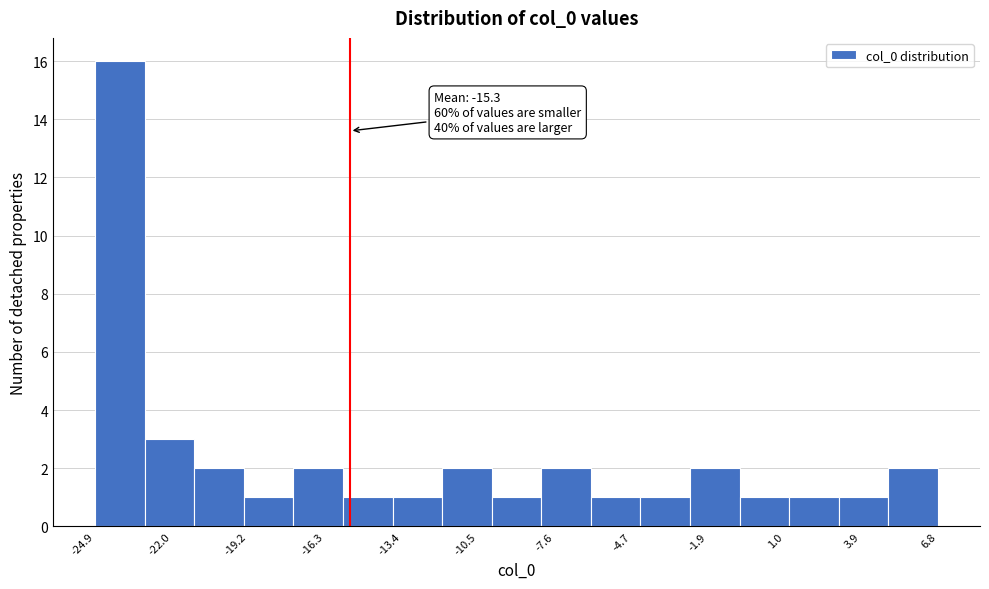

Read against the x-axis, roughly where is the centre of the tallest bar?

-24.0